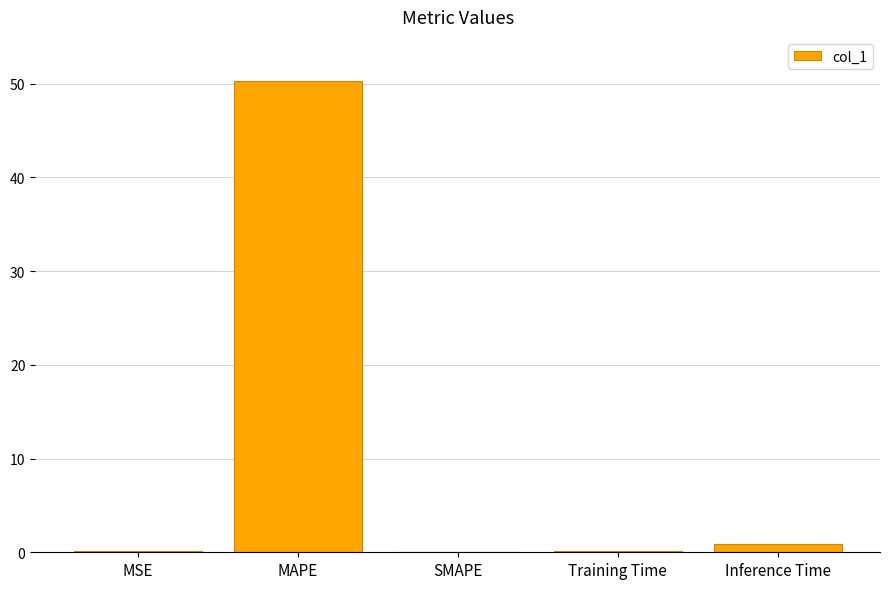

What is the greatest value displayed?

50.3